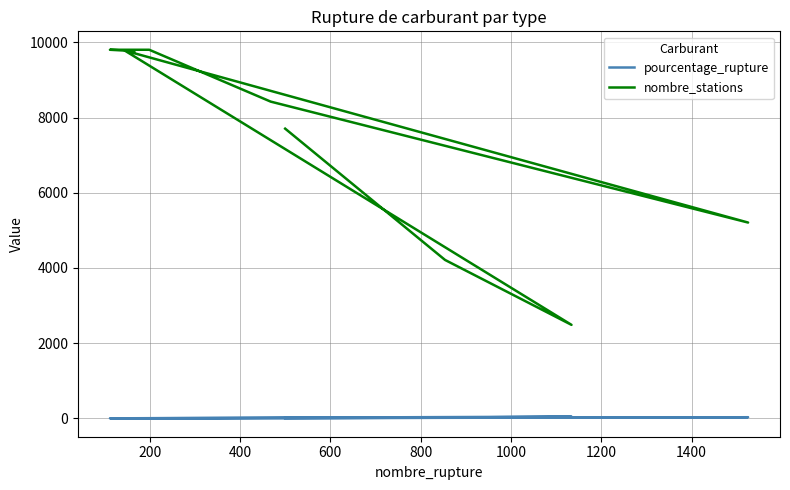

What is the total value across all series at 800?

5238.3